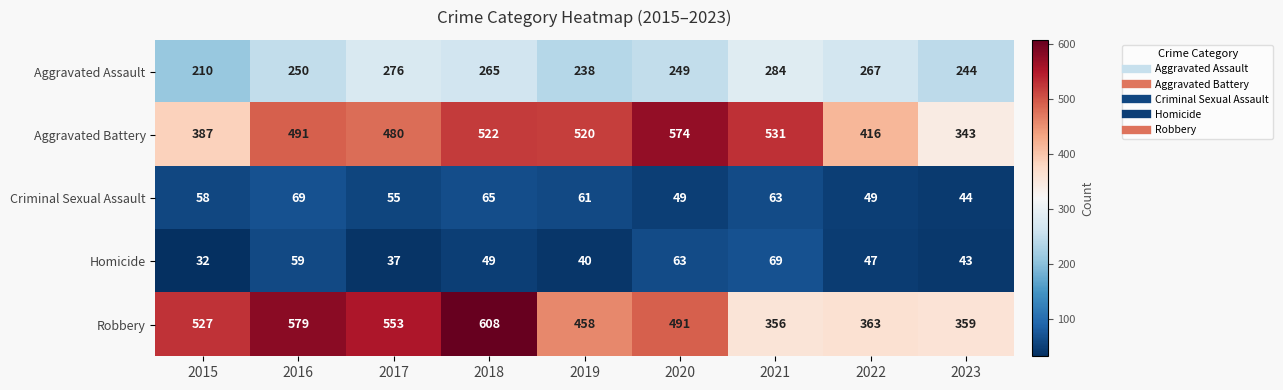

At 2016, list the series in order from smallest to largest.

Homicide, Criminal Sexual Assault, Aggravated Assault, Aggravated Battery, Robbery